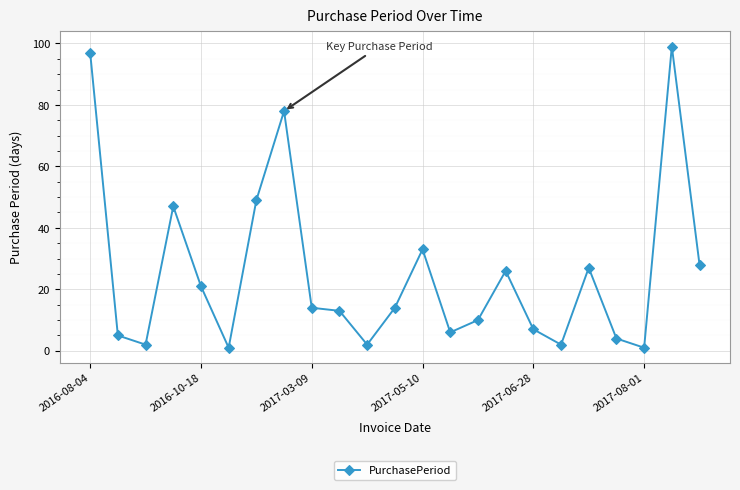

What is the difference between the maximum and minimum values?

98